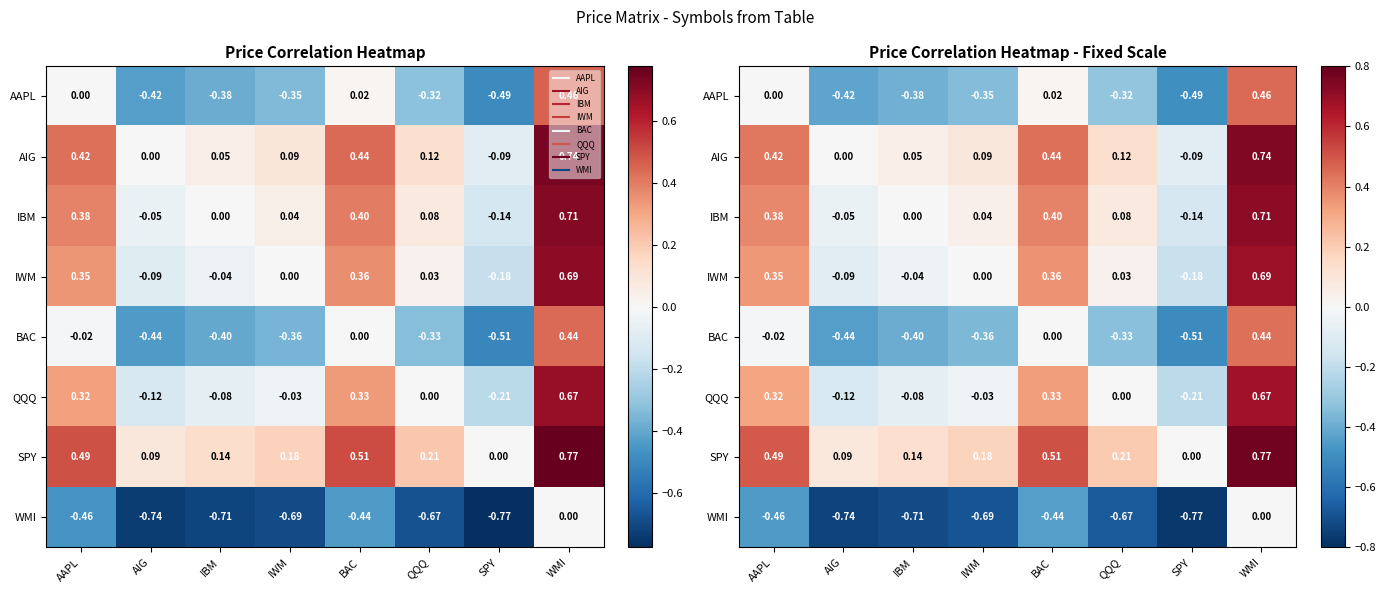

At how many categories does at least one series exceed 0?

7